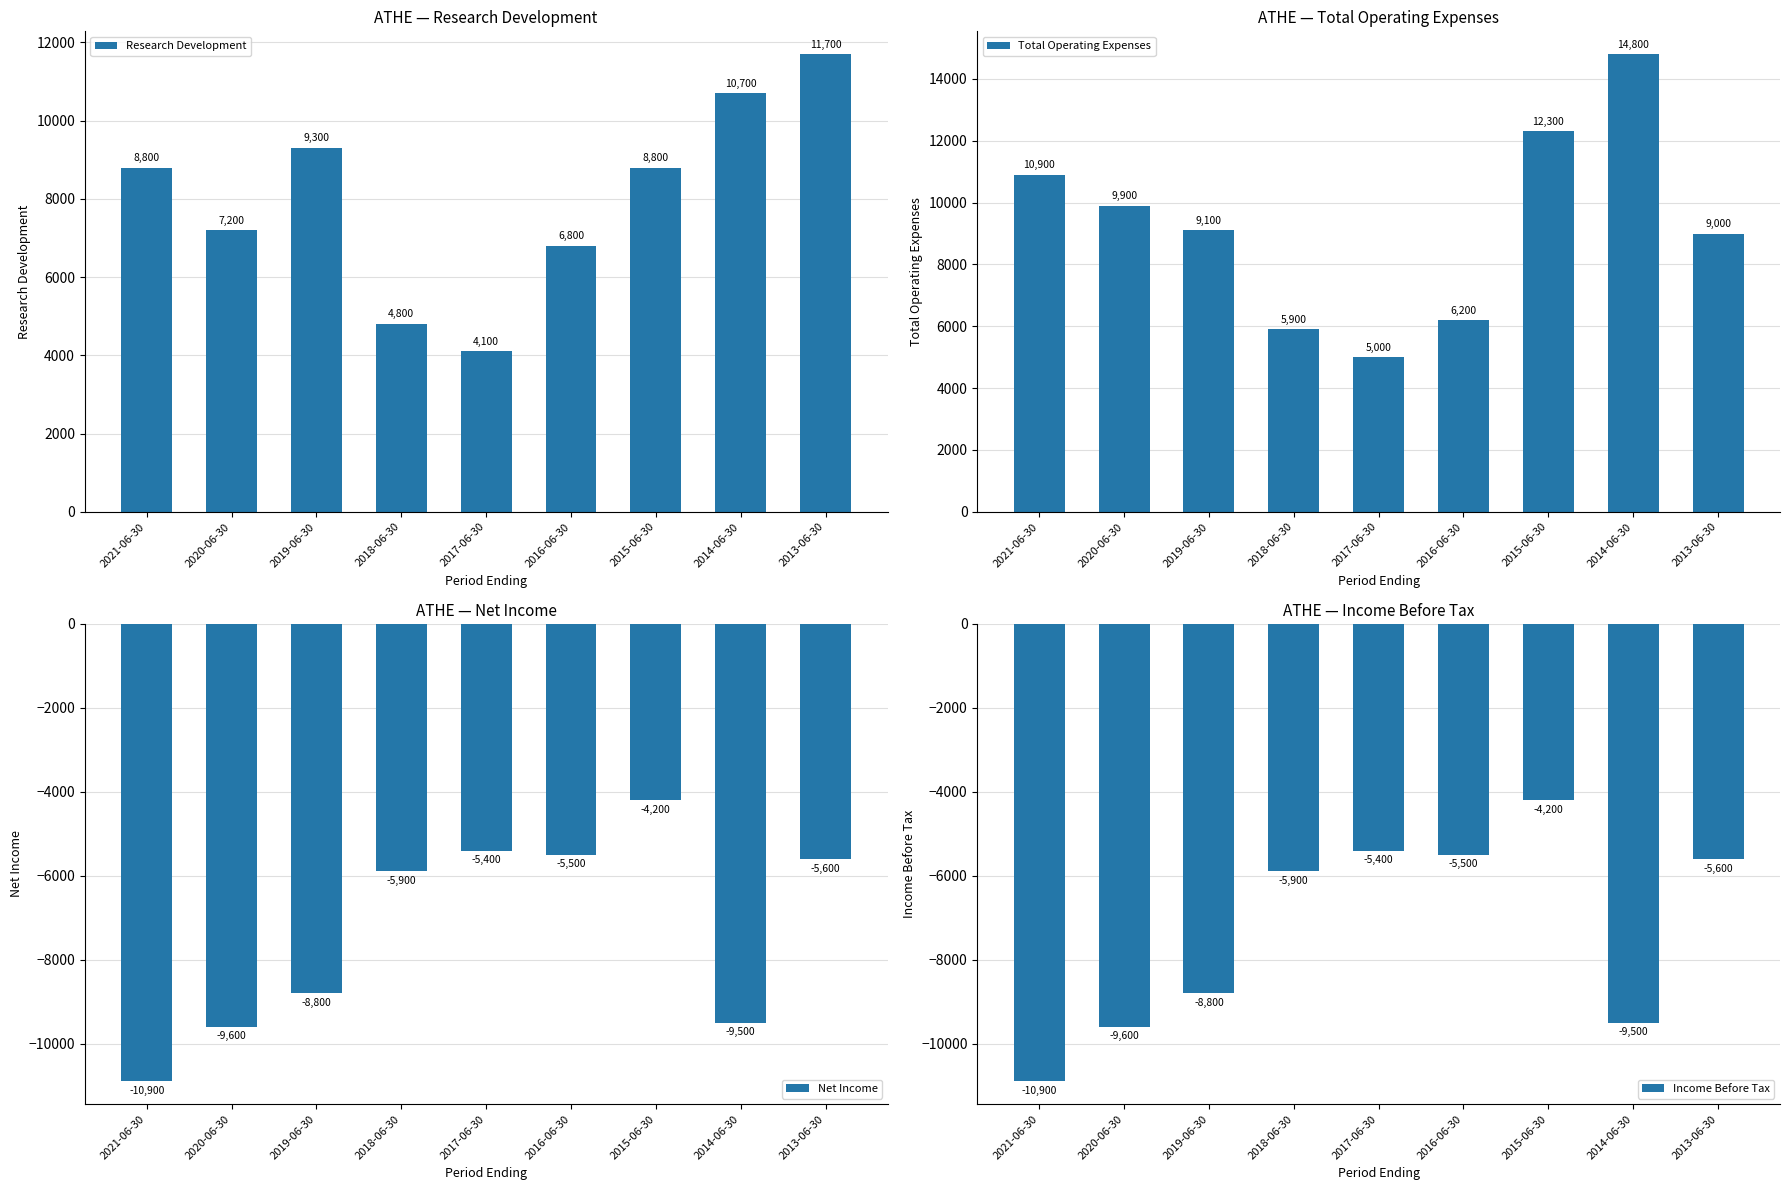

What is the value of the Income Before Tax bar at the 6th from the left?

-5500